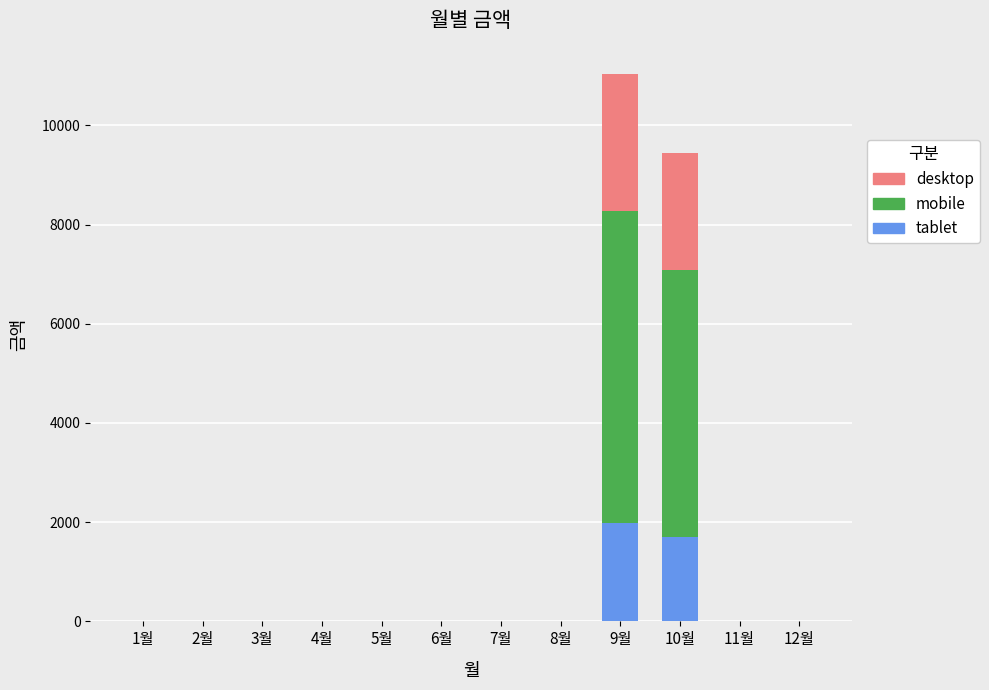

At which label does tablet reach its peak?

9월